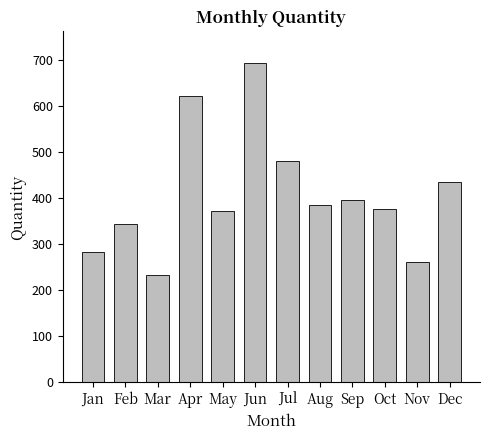

Reading left to right, list all the values displayed in this chart.

284	345	234	623	372	693	482	386	396	376	262	436